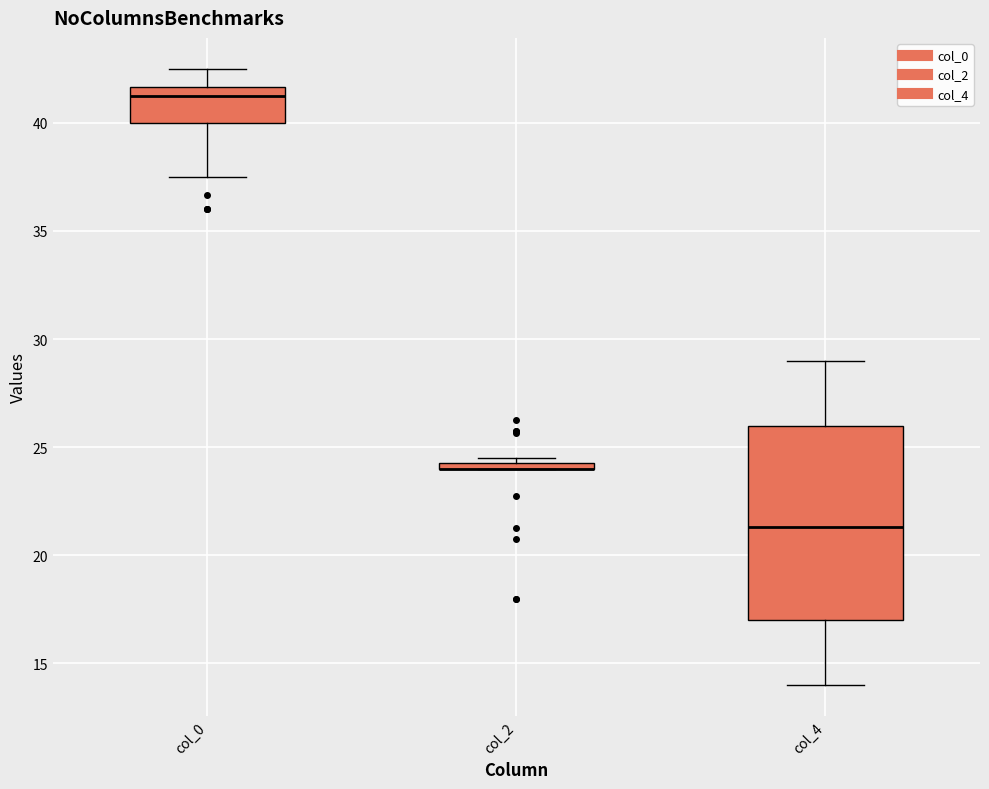

Where is the upper edge of the box for col_0 on the y-axis? The values are not printed on the chart, so give them approximately, as read against the axis.

41.5